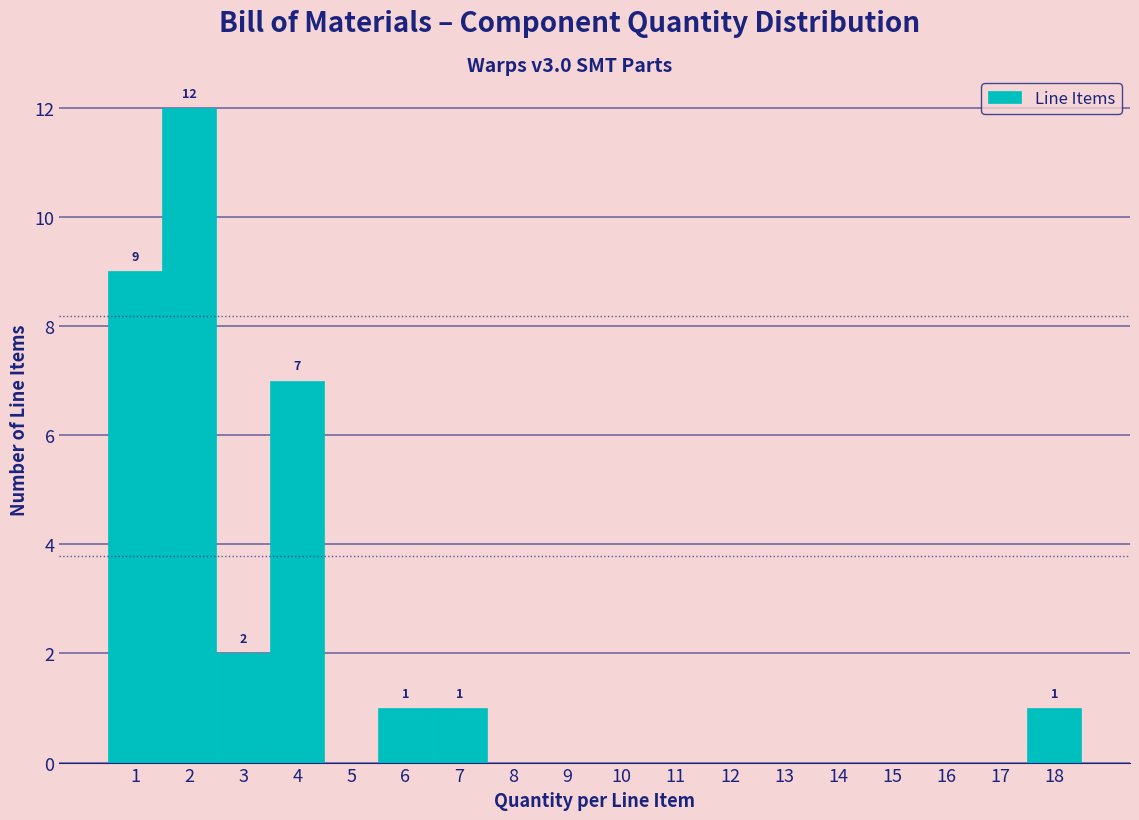

Which range on the x-axis has the tallest bar?

1.5 to 2.5